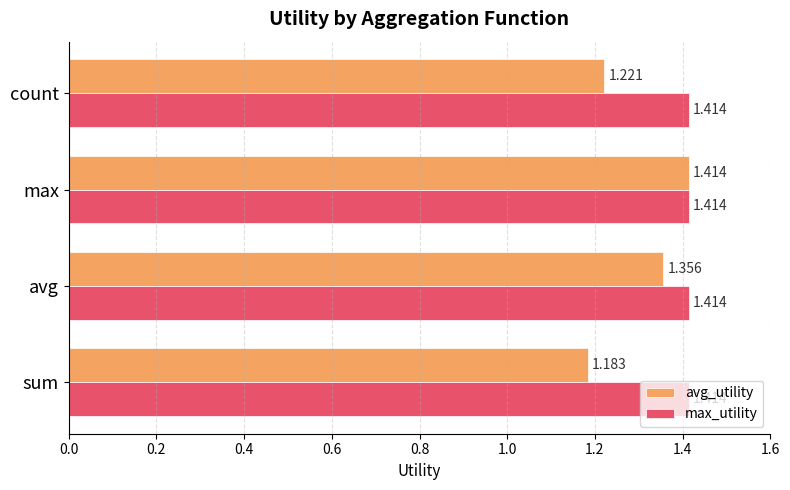

What are all the series names shown in the legend?

avg_utility, max_utility